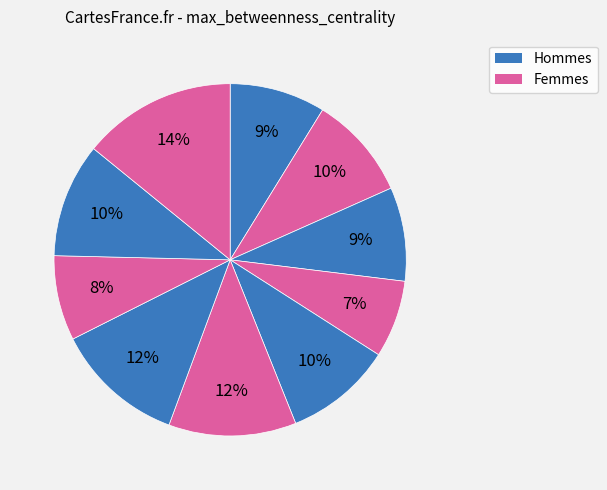

What is the smallest slice in the pie chart?

3